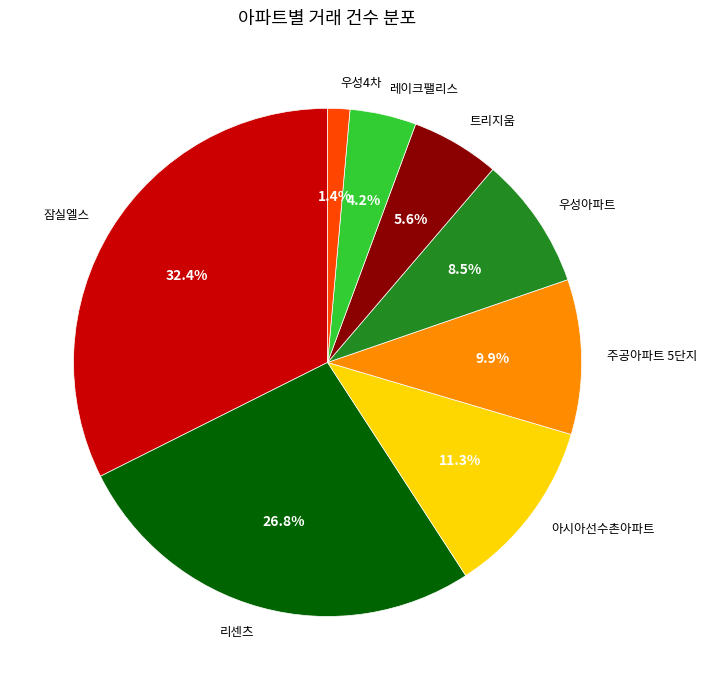

To the nearest percent, what is the average slice percentage?

12%